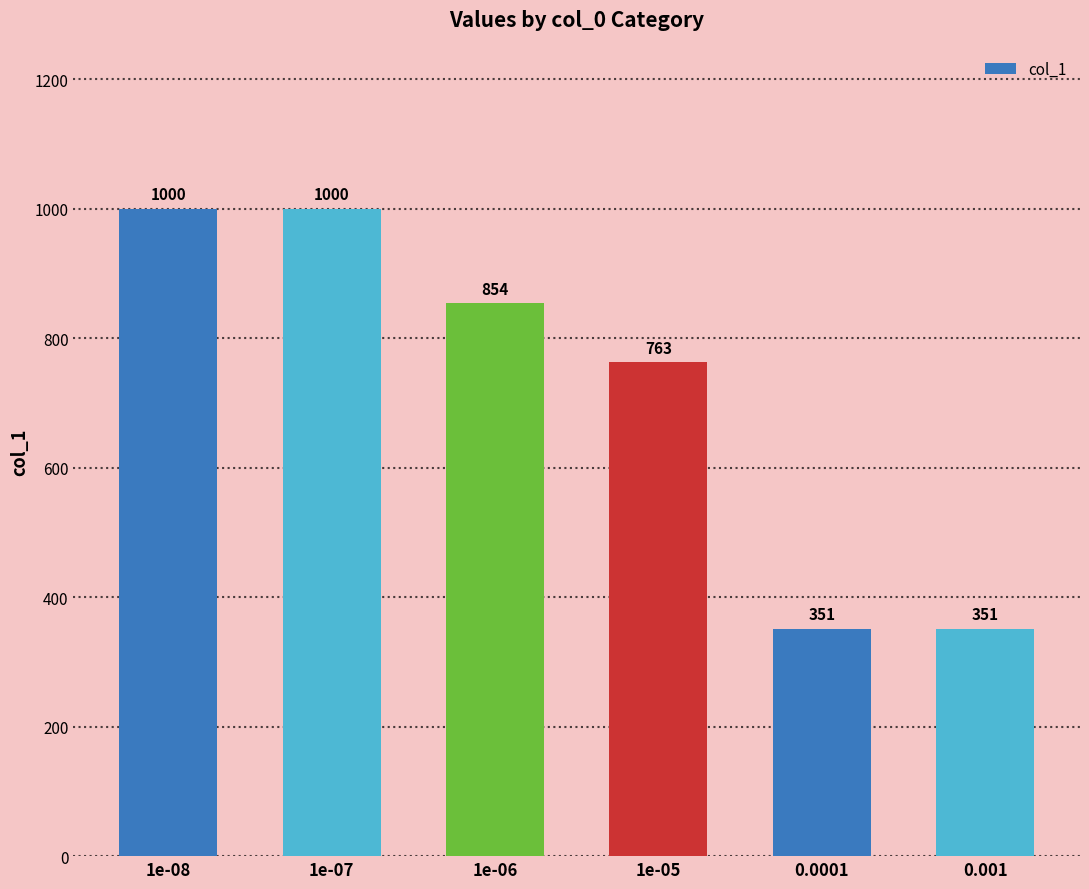

Count the number of categories in the chart.

6